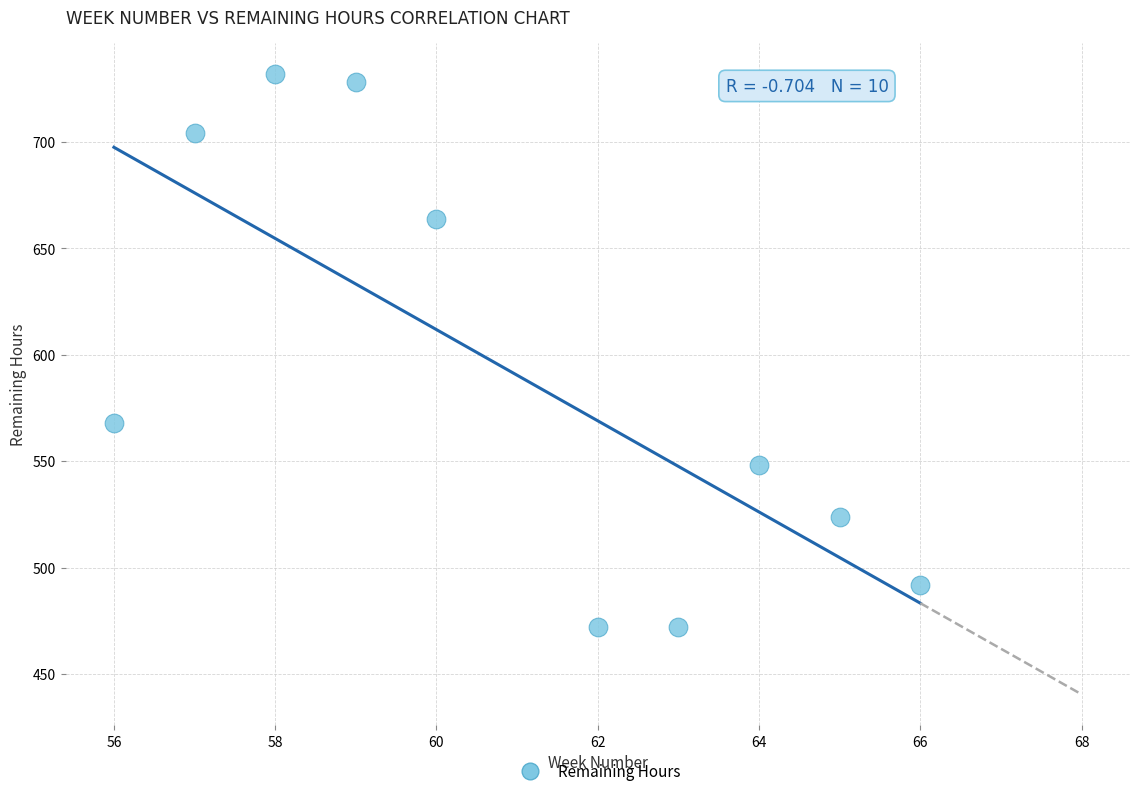

What Y value in the scatter plot is closest to 602?

568